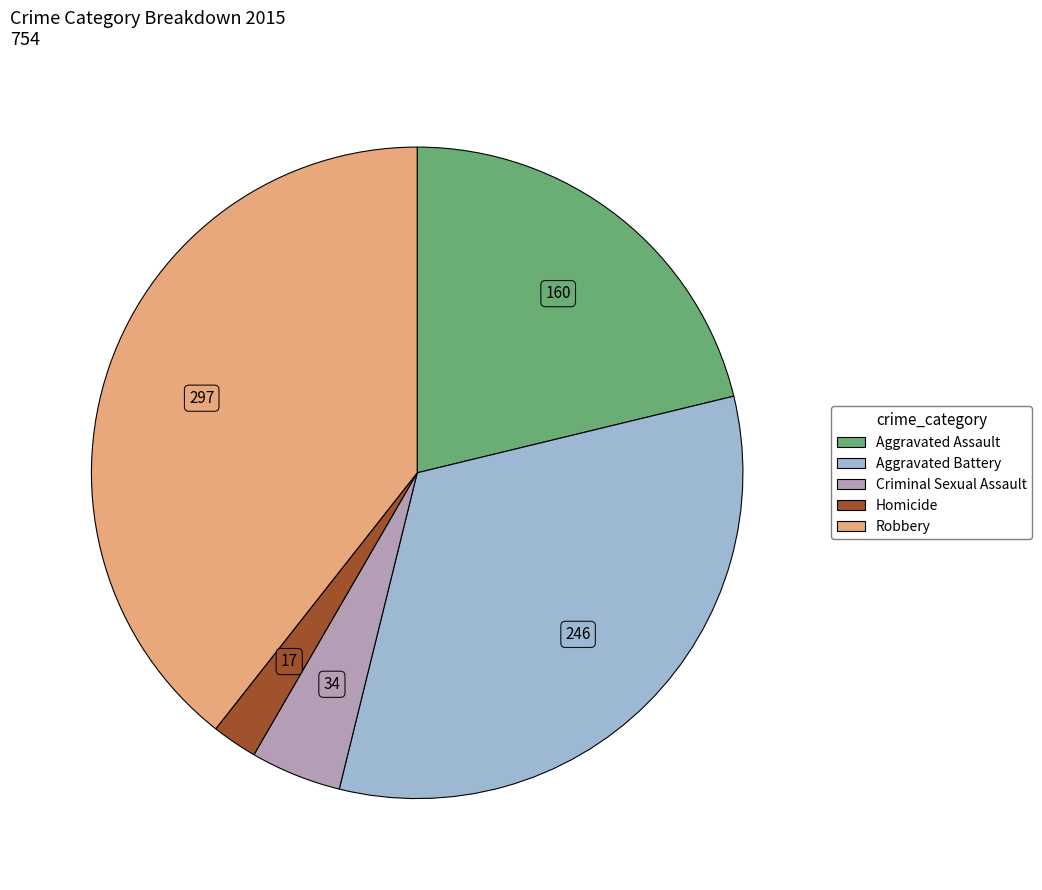

Which has a higher value, Aggravated Battery or Homicide?

Aggravated Battery